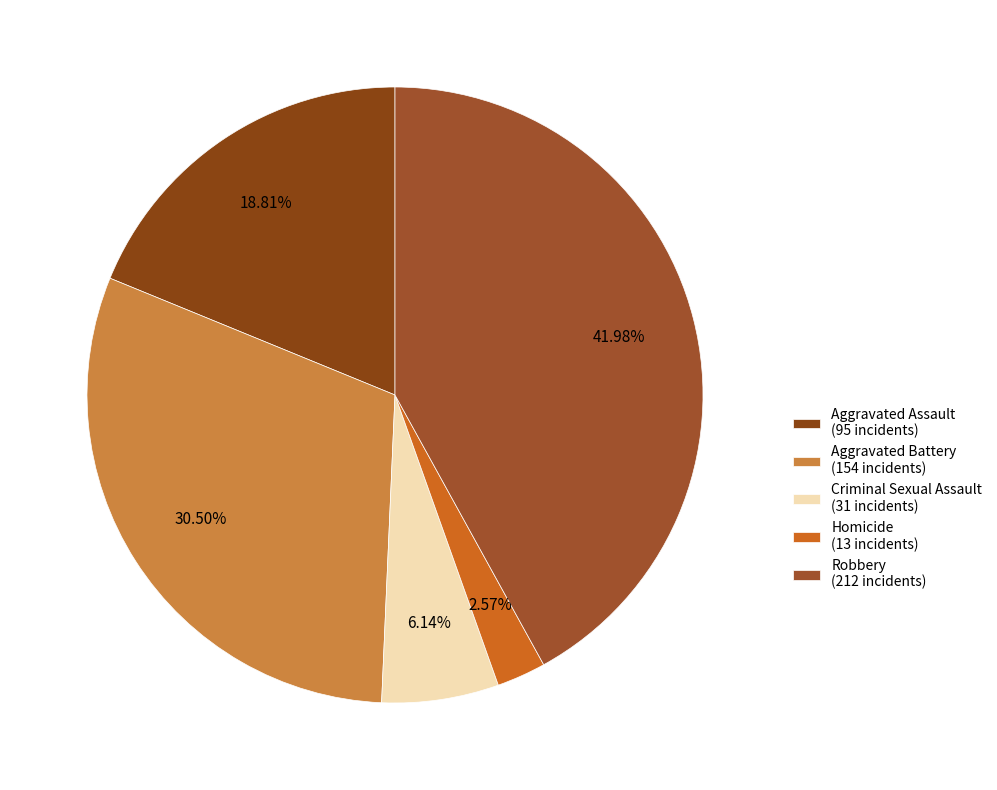

Which slice is the smallest?

Homicide